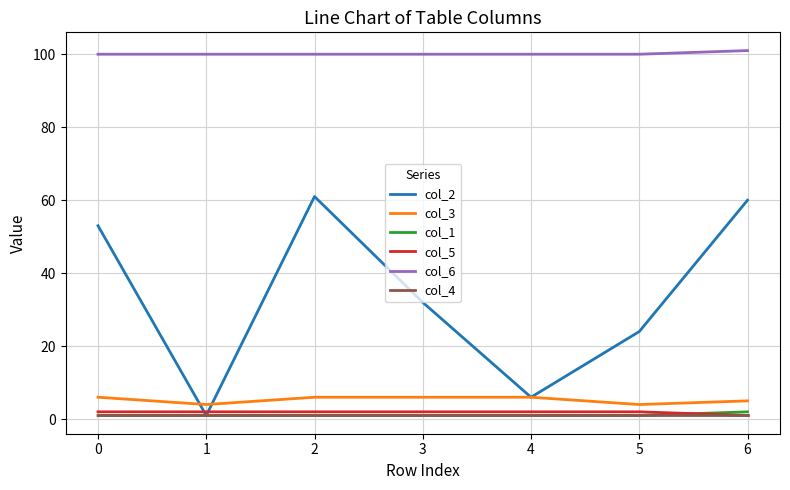

Which series has the largest total across all categories?

col_6